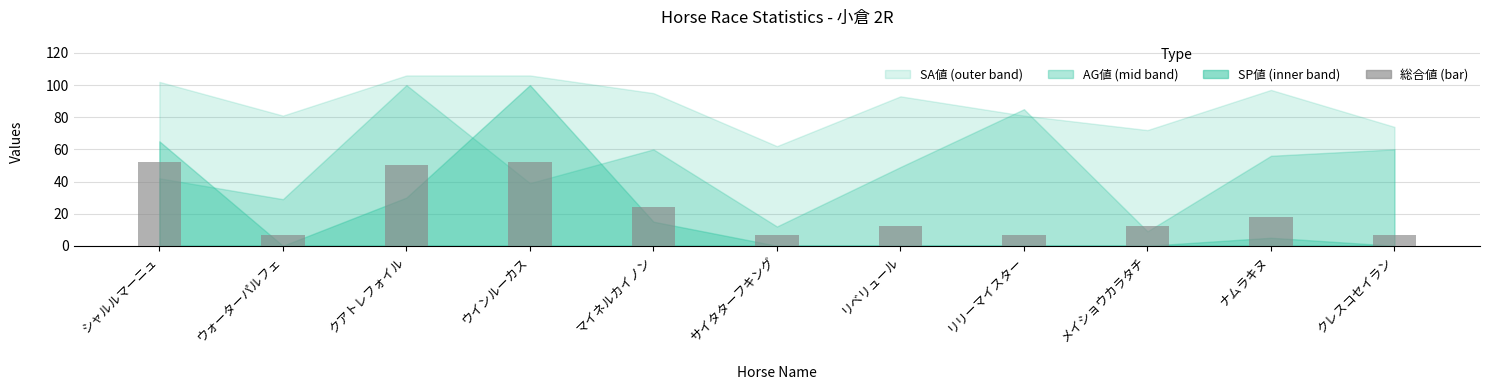

Count the number of data series in this chart.

1